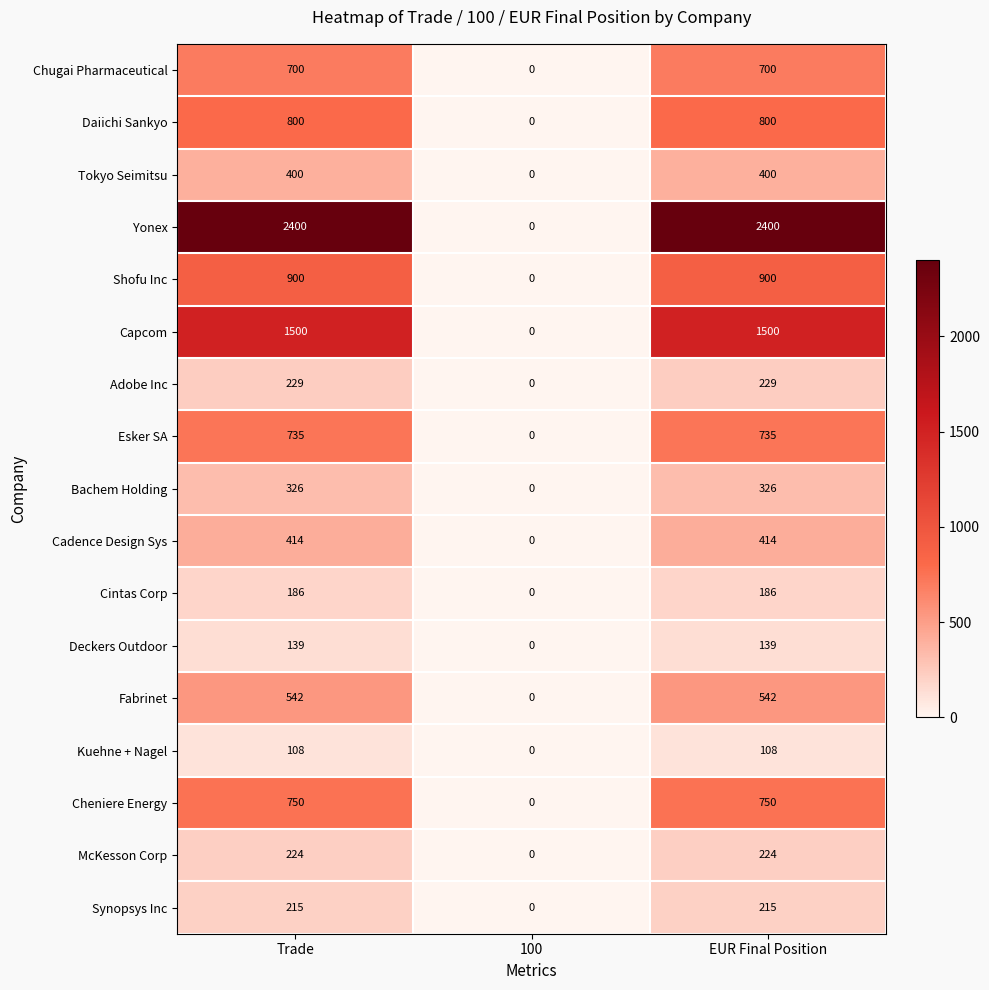

Which series has the widest spread of values?

Yonex